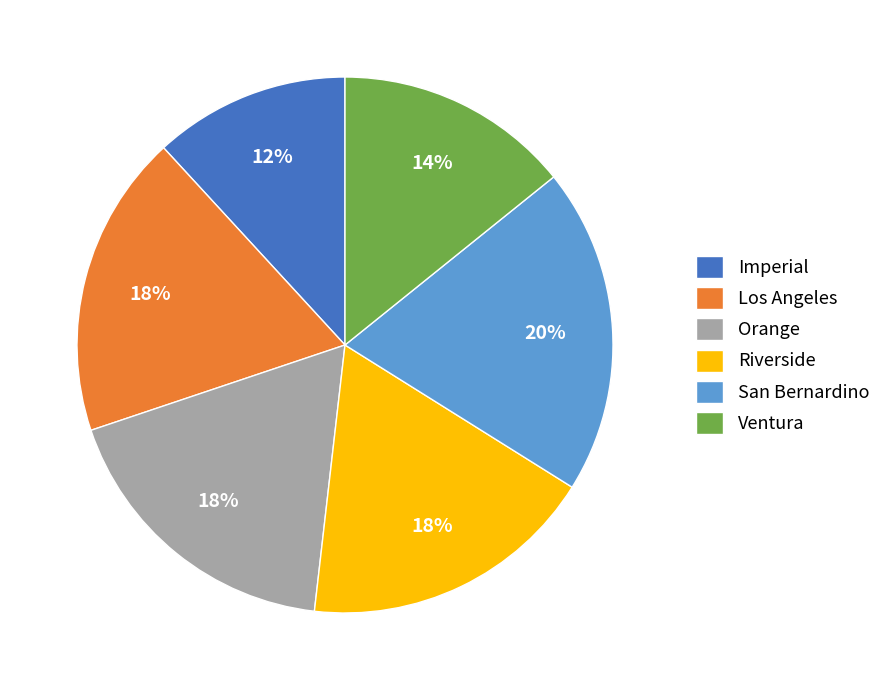

What percentage is the Imperial slice, to the nearest percent?

12%